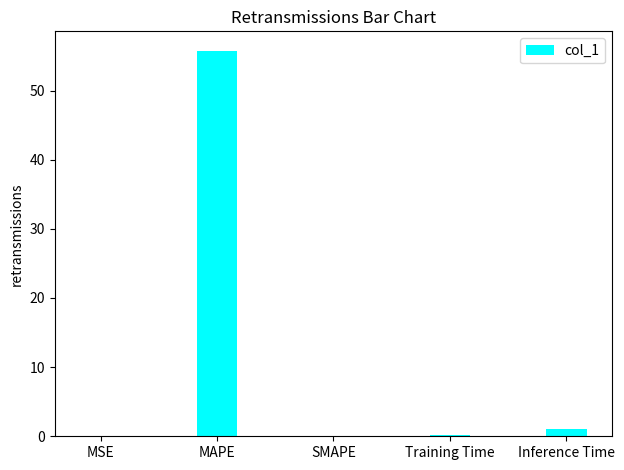

How many distinct data groups are displayed?

1